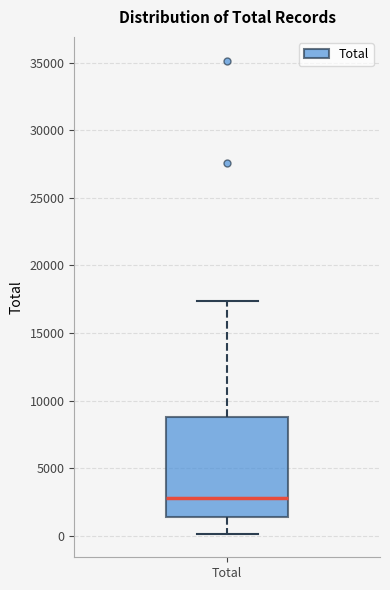

Read this box plot against the y-axis: the position of the median line, the range covered by the box, and the ends of both whiskers. The values are not printed on the chart, so give them approximately, as read against the axis.

median 3000, box 1500 to 8500, whiskers 0 to 17500